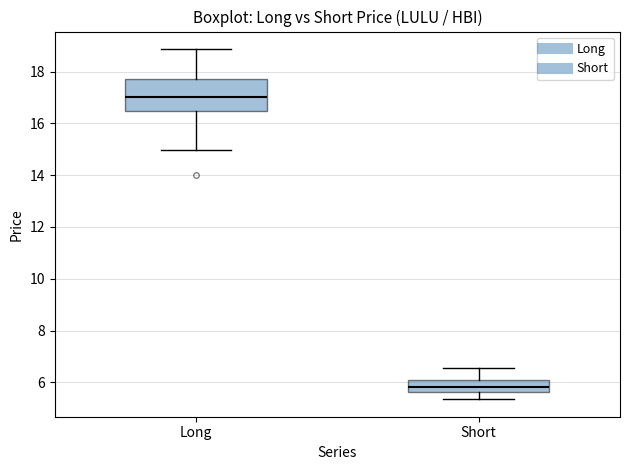

Which box is the tallest, from its lower edge to its upper edge?

Long